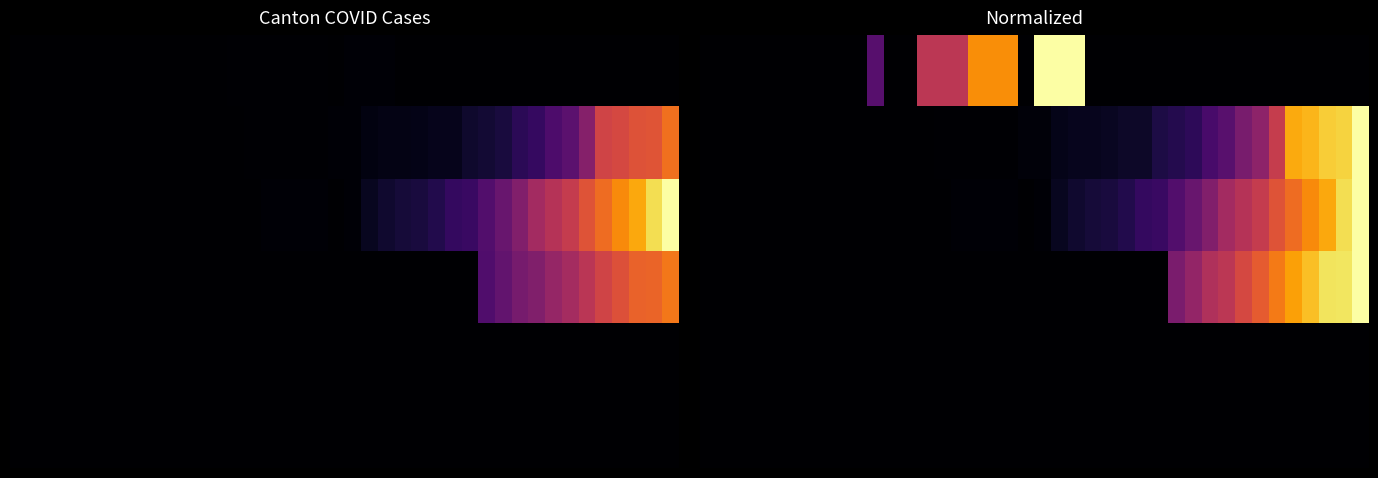

At which category is the sum across all series the highest?

39